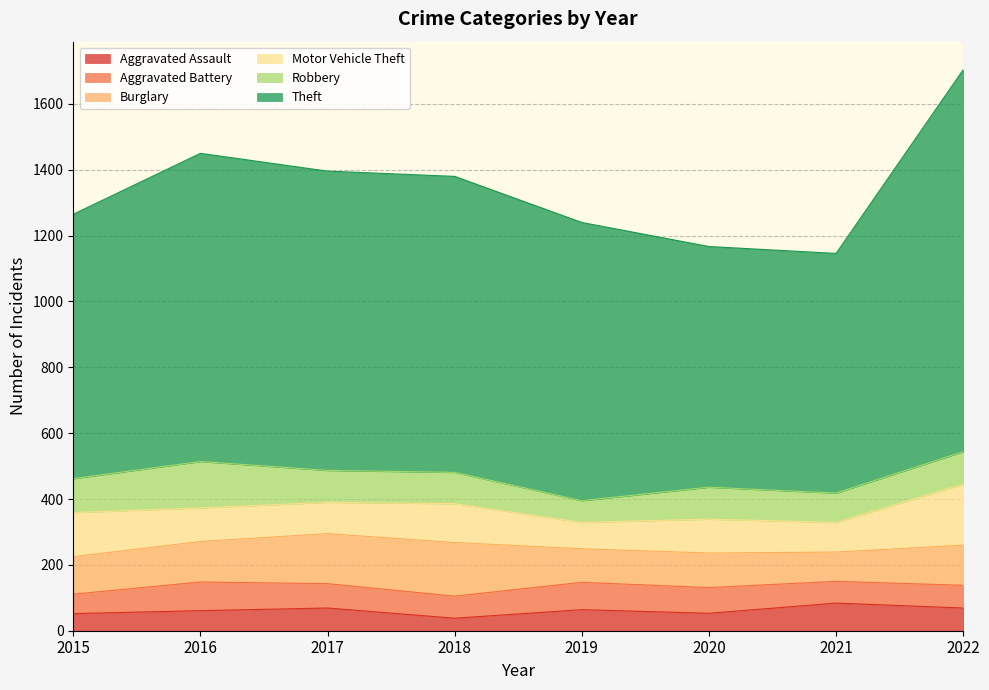

What is the total value across all series at 2016?

1450